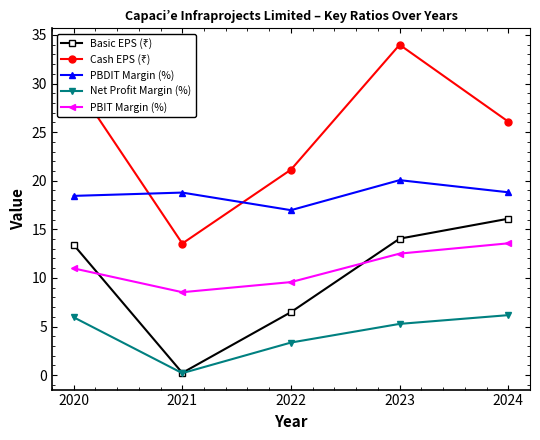

Does the chart have visible grid lines?

No